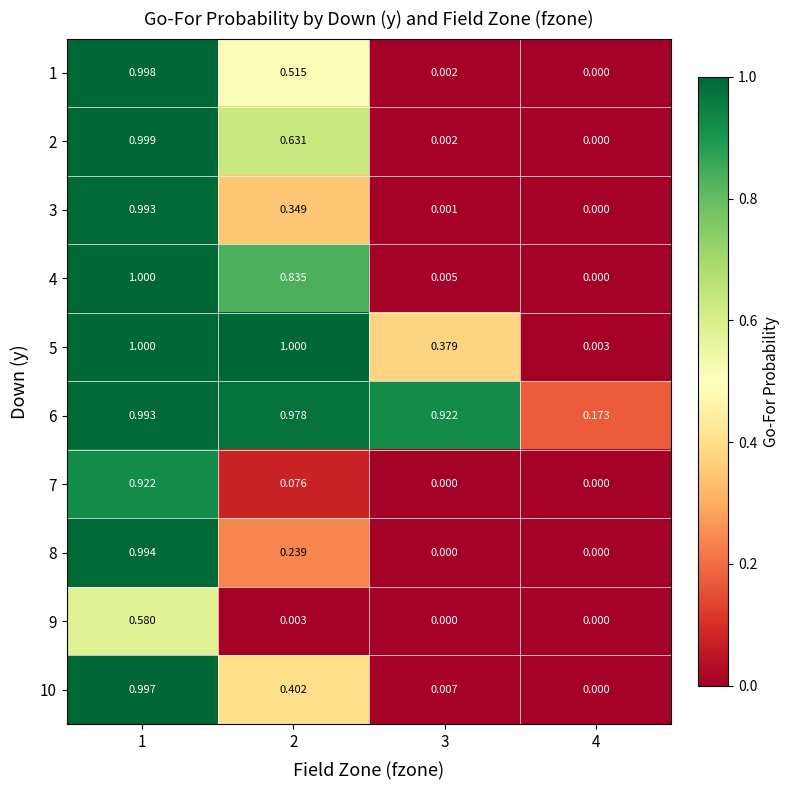

At 1, list the series in order from smallest to largest.

9, 7, 3, 6, 8, 10, 1, 2, 4, 5